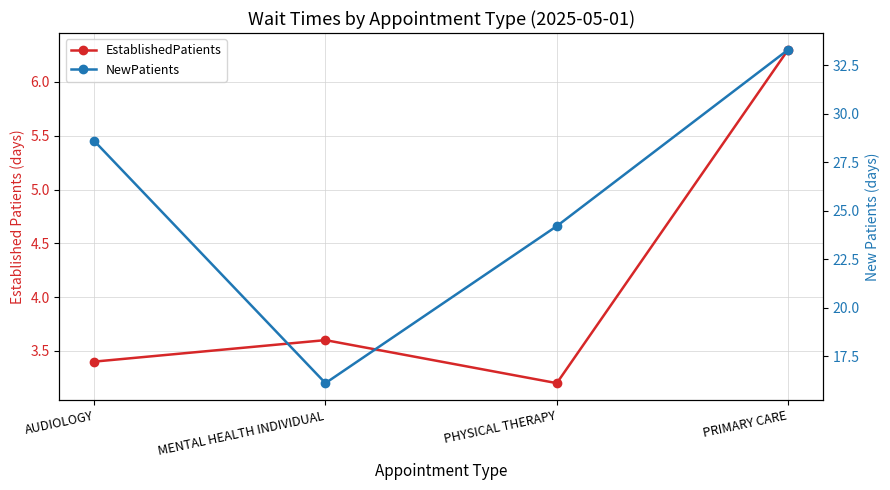

The NewPatients series shows 16.1 at MENTAL HEALTH INDIVIDUAL. True or false?

True